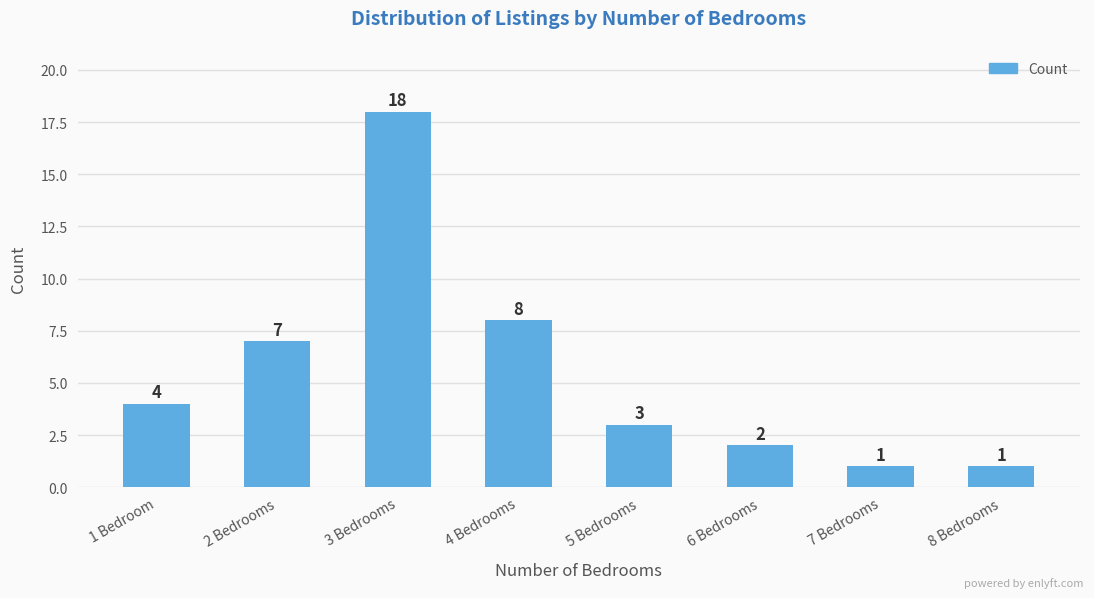

Read the value at 1 Bedroom.

4